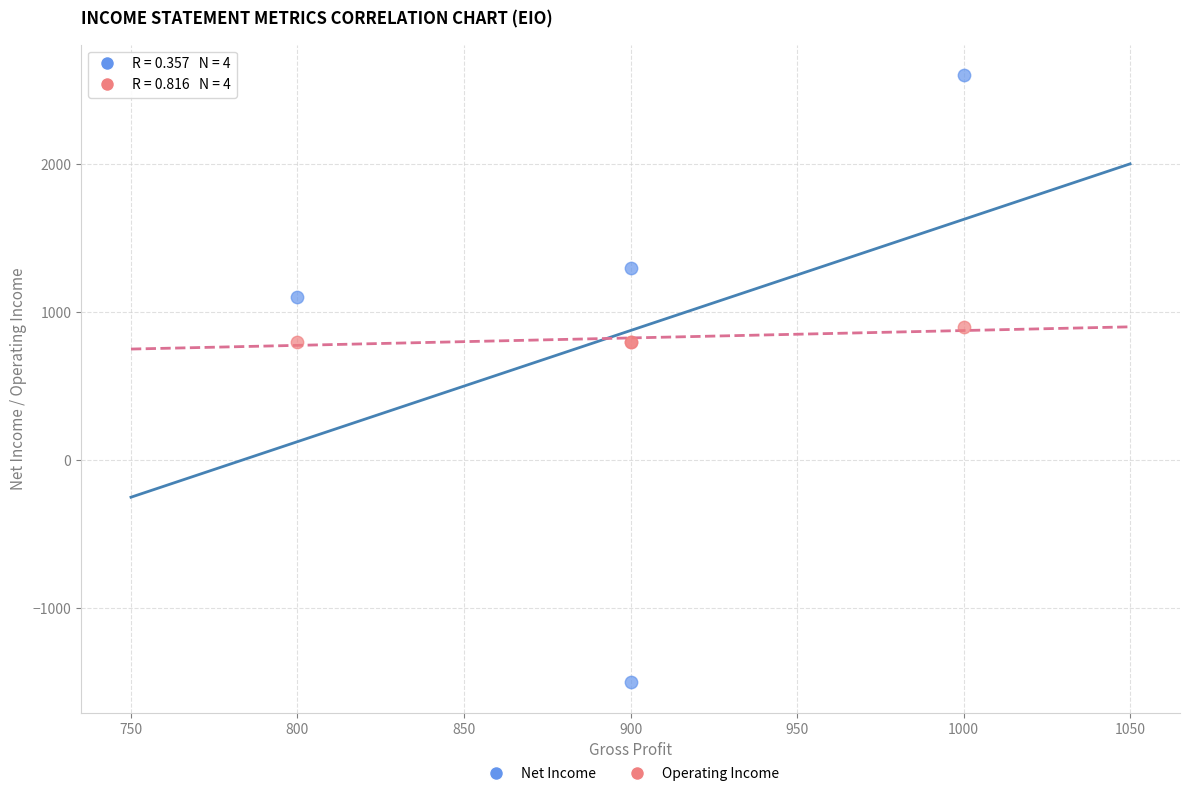

Which series has the largest Y range (max minus min)?

Net Income